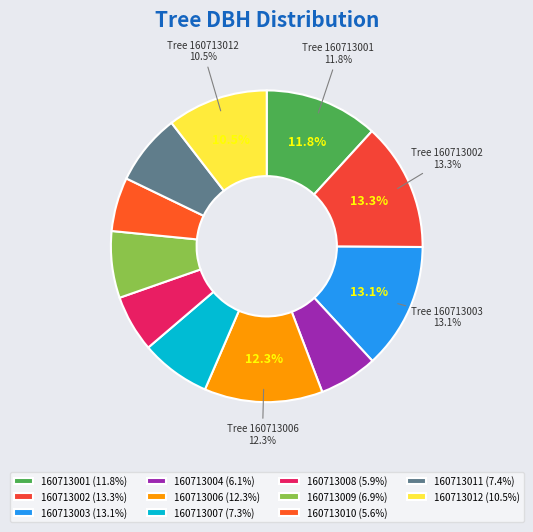

The 160713011 slice represents 16% of the pie. True or false?

False